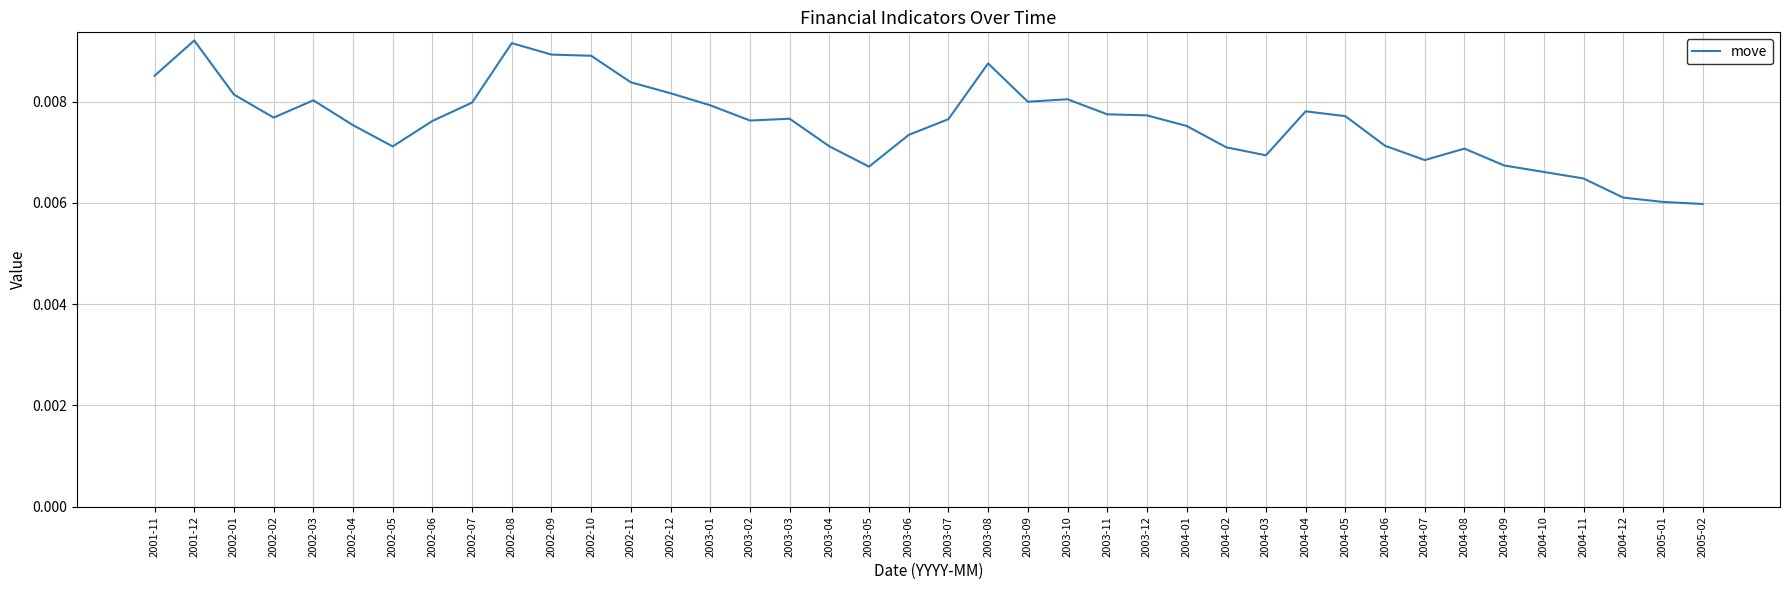

At which category does the data reach its first local peak?

2001-12